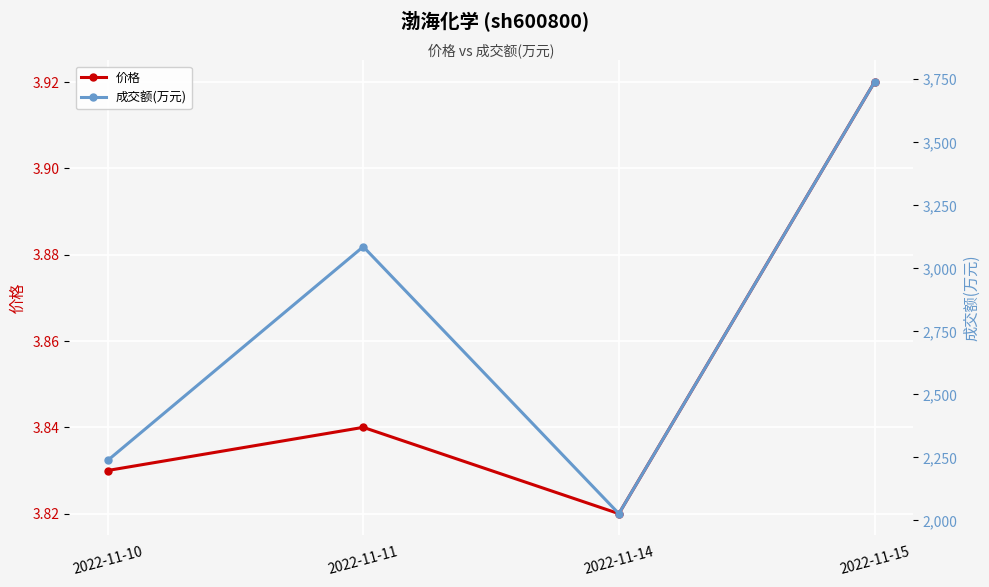

The 价格 series shows 3.8 at 2022-11-10. True or false?

True